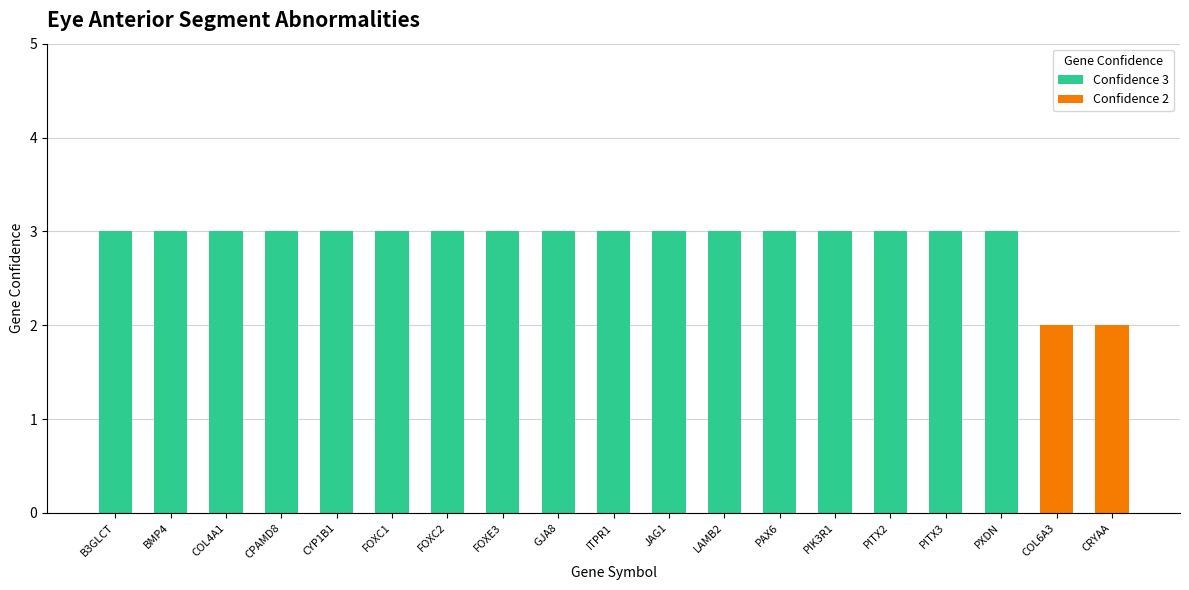

What value does the Confidence 3 series have at PITX3?

3